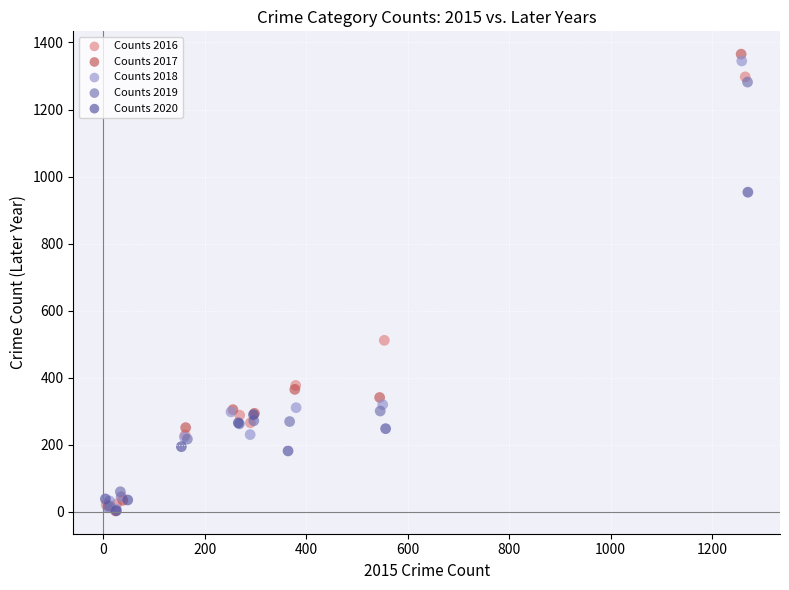

What are all the series names shown in the legend?

Counts 2016, Counts 2017, Counts 2018, Counts 2019, Counts 2020